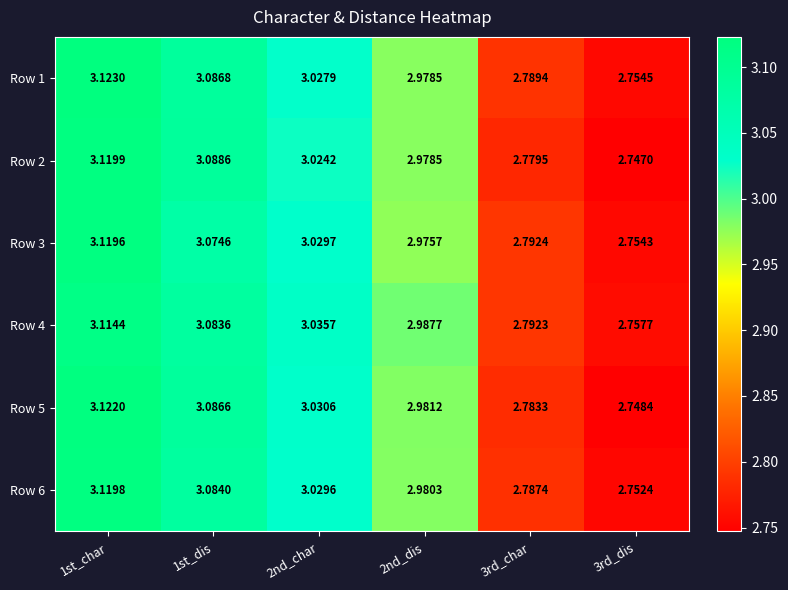

Is the value of Row 4 at 1st_dis greater than the value of Row 6 at 2nd_dis?

Yes